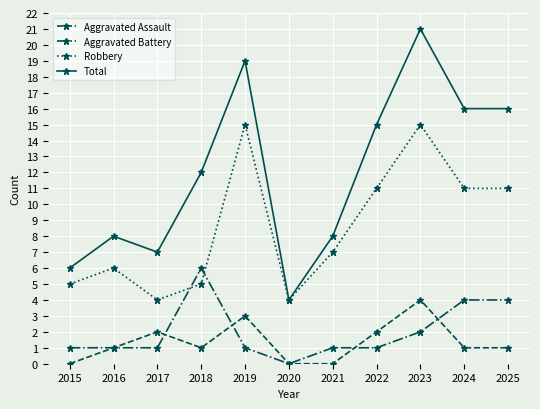

Is the value of Robbery at 2017 greater than the value of Aggravated Assault at 2021?

Yes